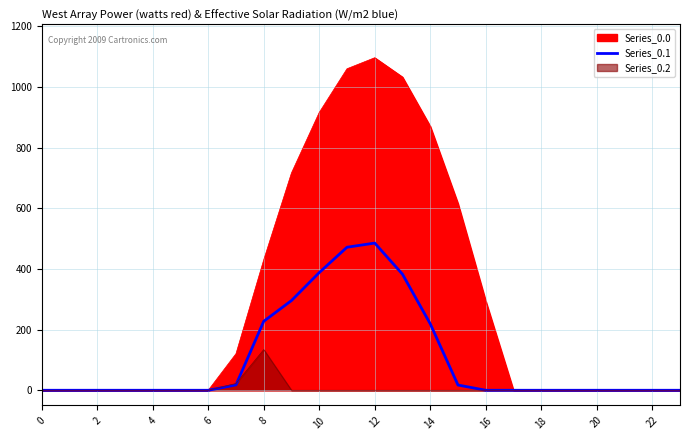

True or false: there are more than 1 points higher than both neighbors.

False